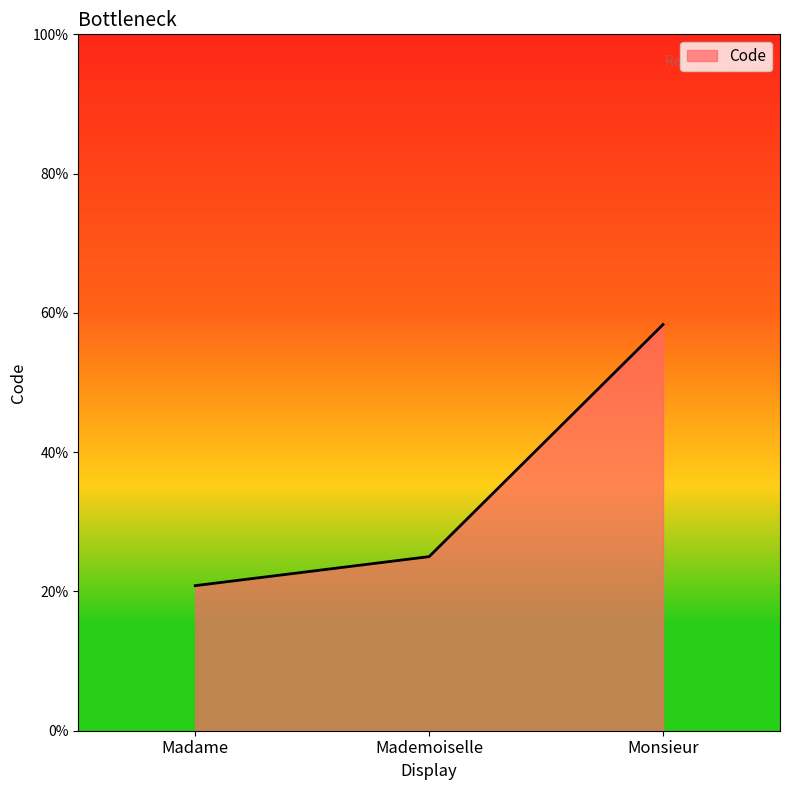

Between Mademoiselle and Madame, which is larger?

Mademoiselle